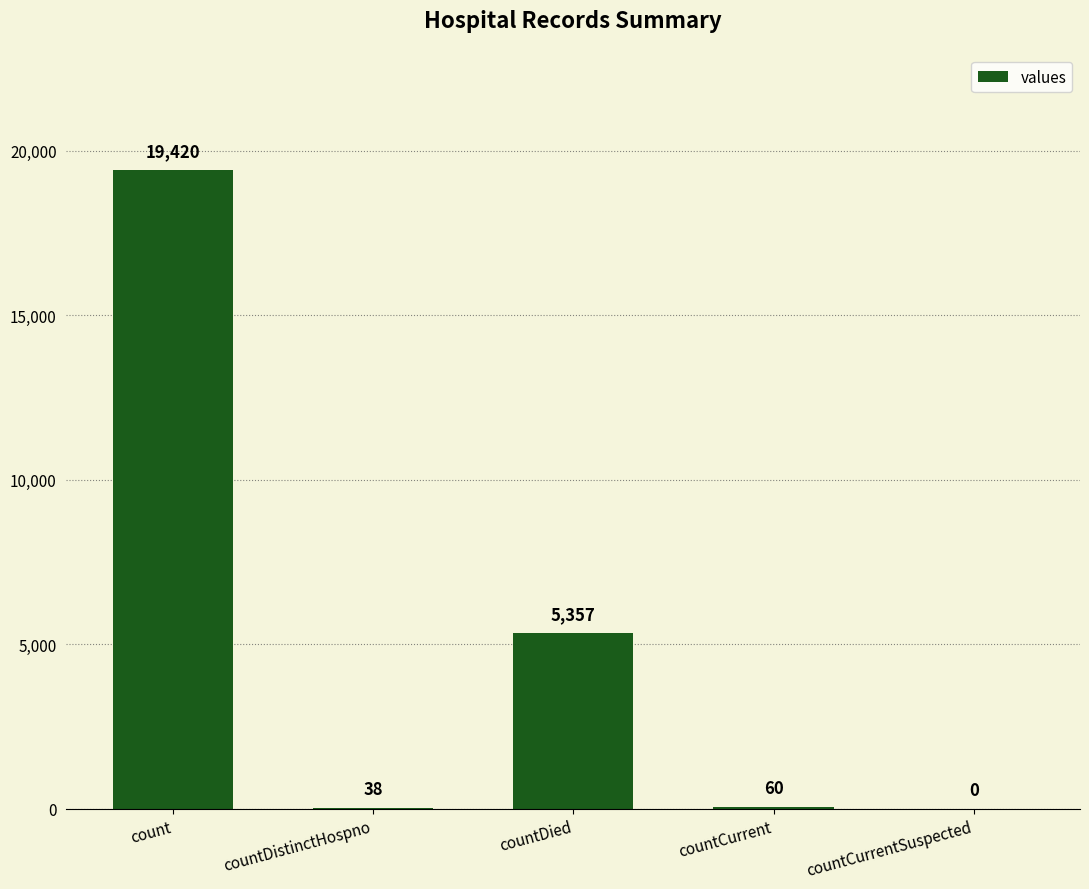

Reading right to left, what are all the values shown in this chart?

countCurrentSuspected=0	countCurrent=60	countDied=5357	countDistinctHospno=38	count=19420